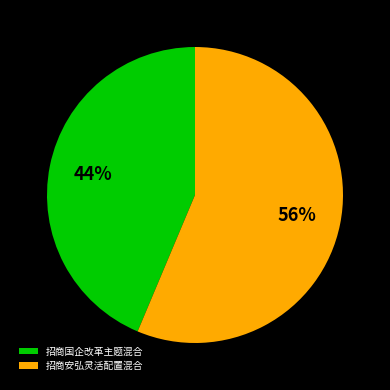

Do 招商国企改革主题混合 and 招商安弘灵活配置混合 together represent more than half of the pie?

Yes